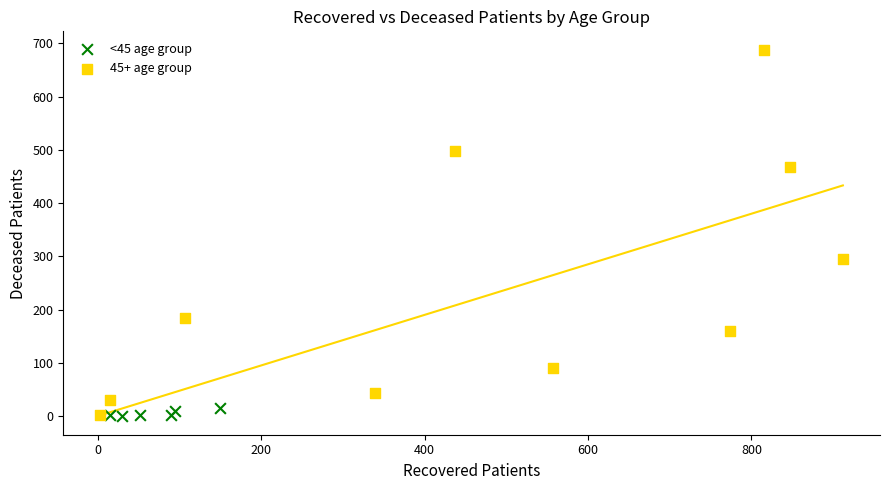

Which series reaches the maximum Y coordinate?

45+ age group